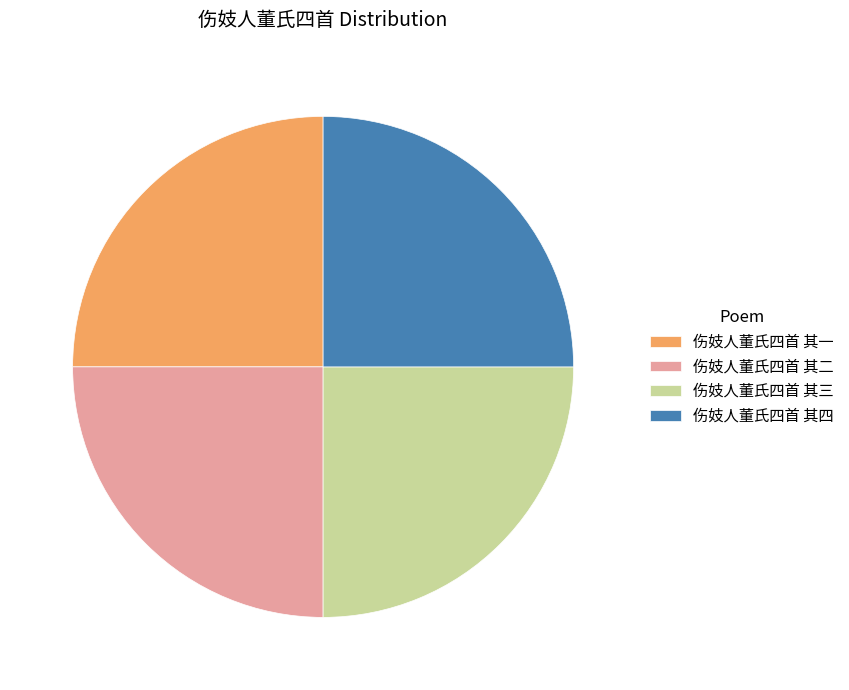

Approximately how many times larger is the value at 伤妓人董氏四首 其二 compared to 伤妓人董氏四首 其三?

1.0